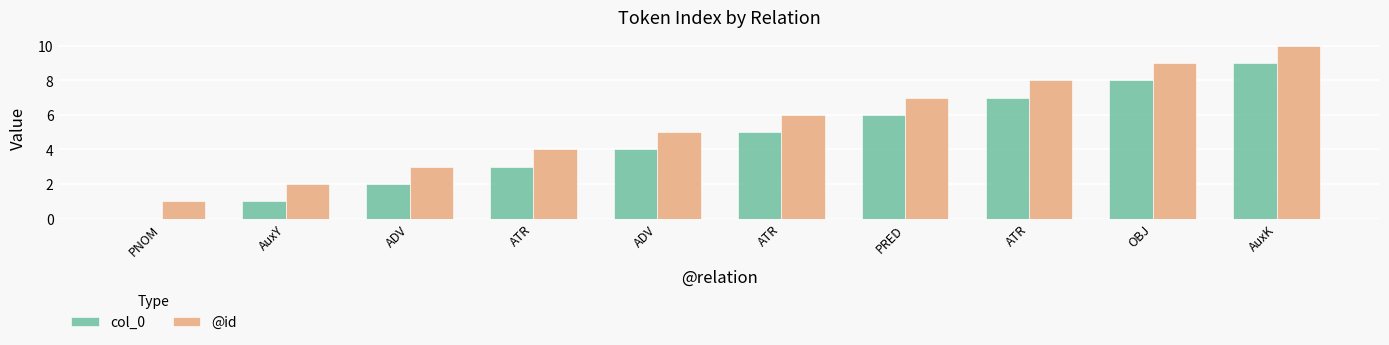

Which category has the lowest value across all series?

PNOM